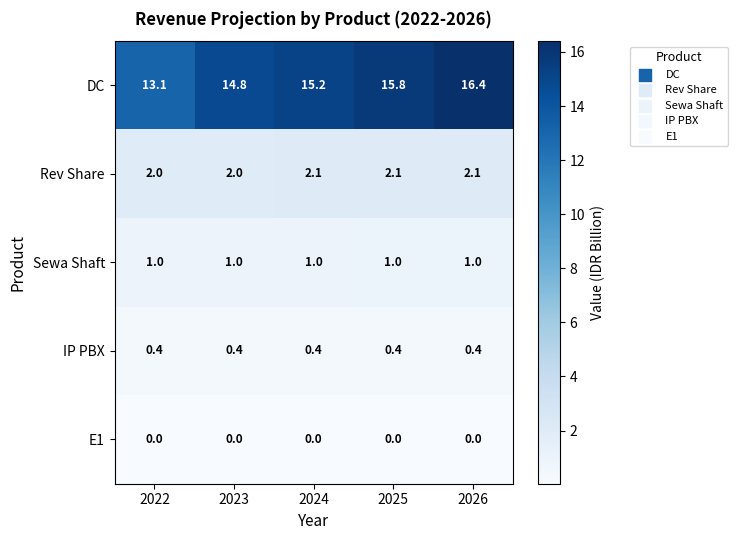

The value of Sewa Shaft at 2026 is 0.7. True or false?

False